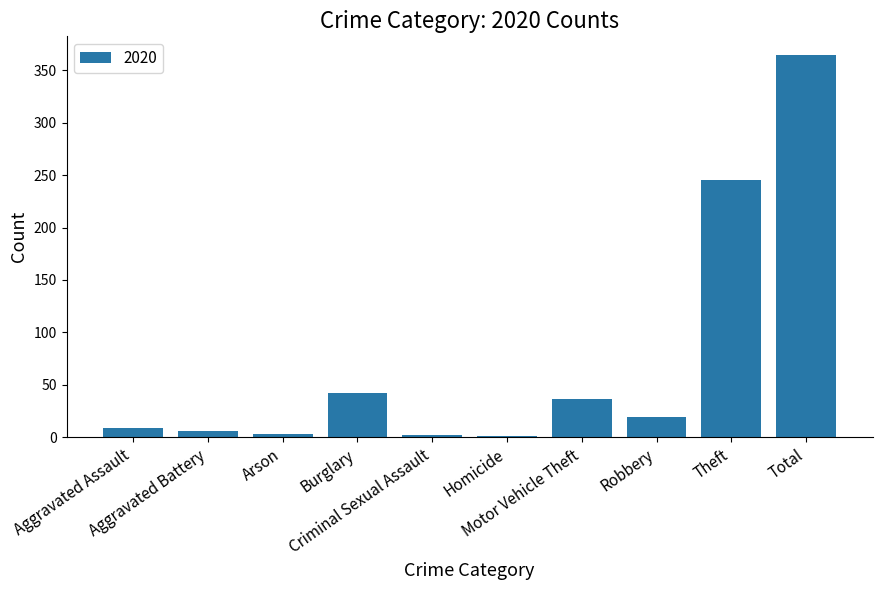

What is the maximum value shown in the chart?

364